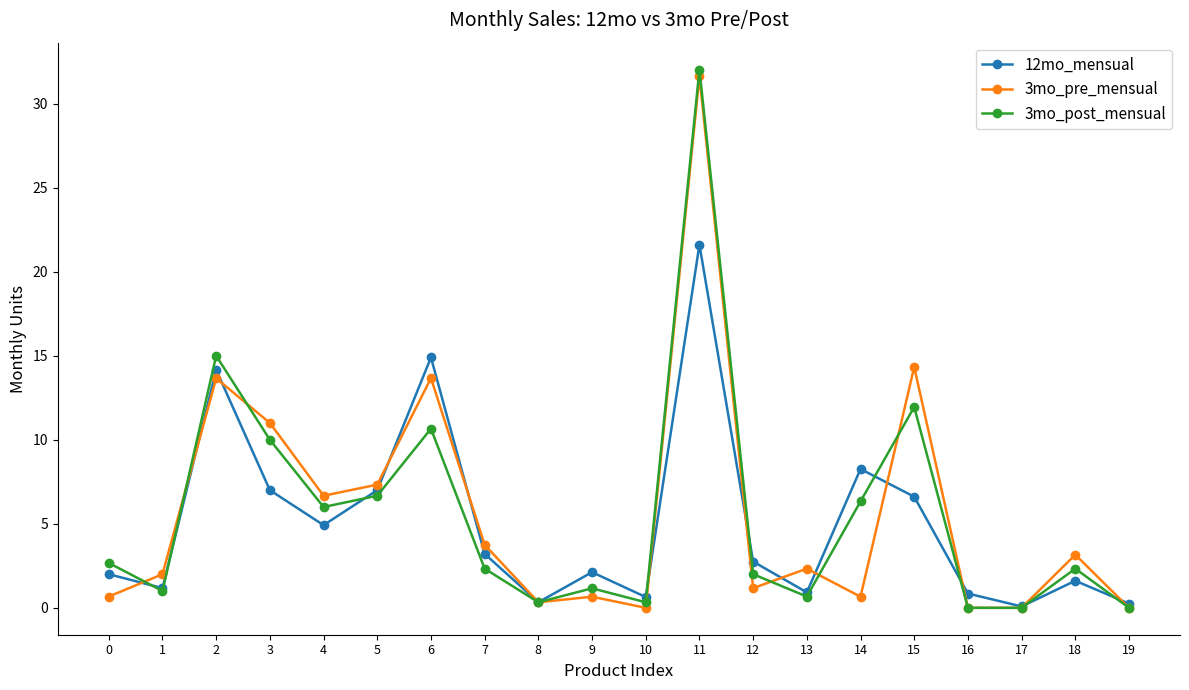

True or false: 12mo_mensual has more than 0 points higher than both neighbors.

True